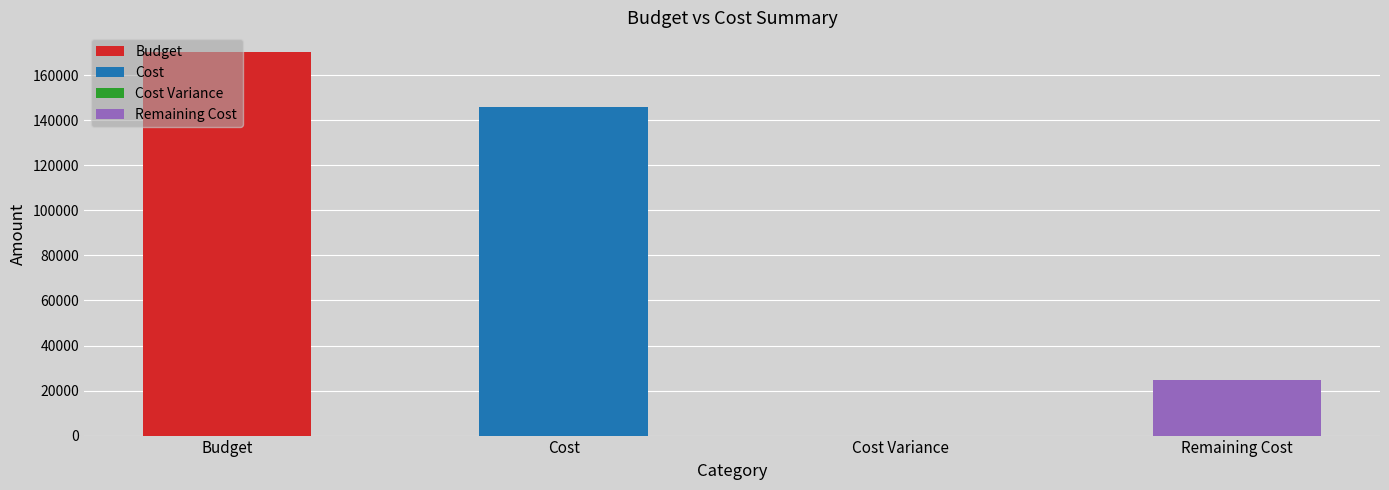

What value does the data have at Remaining Cost, to the nearest 10?

24640